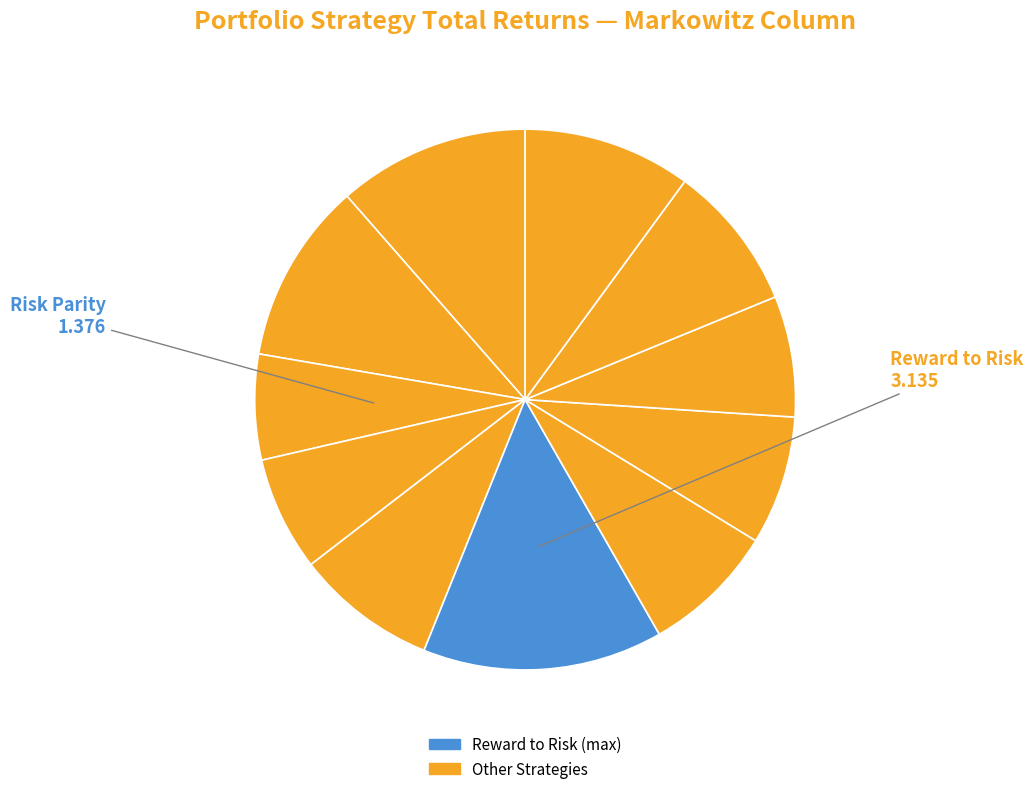

To the nearest percent, what is the average slice percentage?

9%